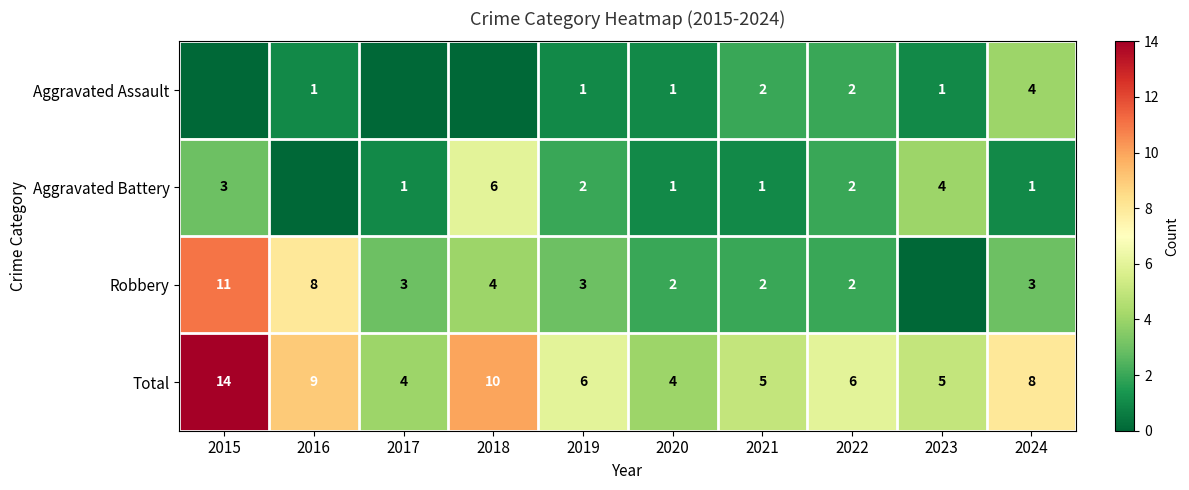

How many Total values are between 5 and 9?

6